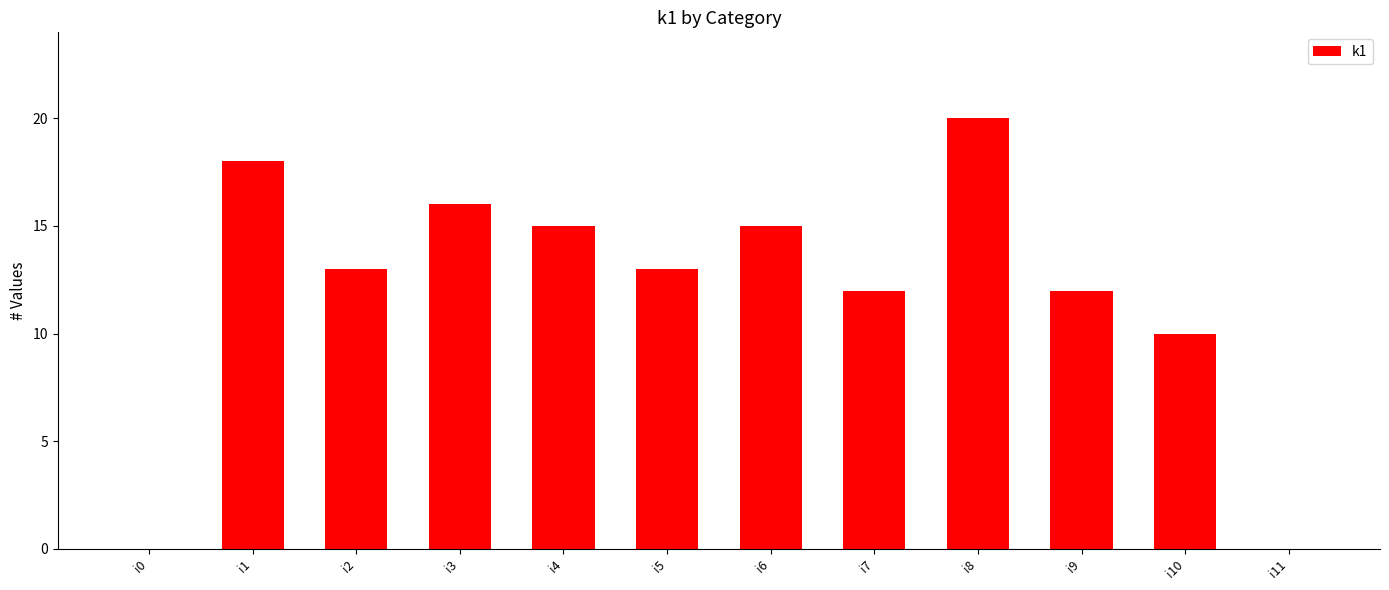

Read the value at i7, to the nearest 10.

10